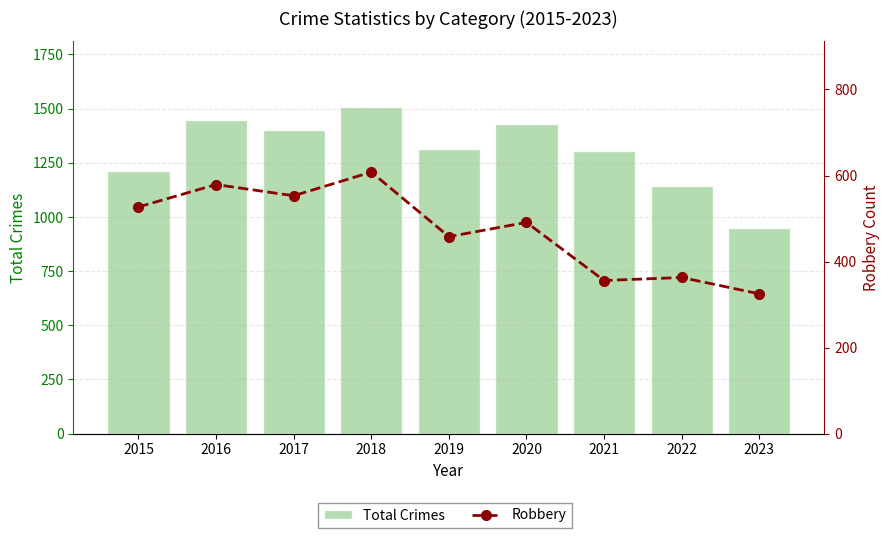

Which series has the largest total across all categories?

Total Crimes